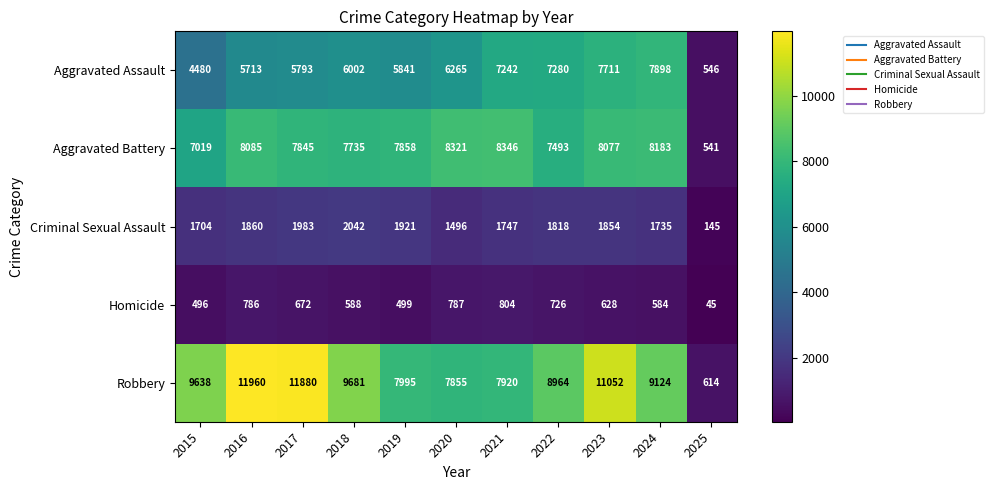

At which label is Robbery closest to 6287?

2020